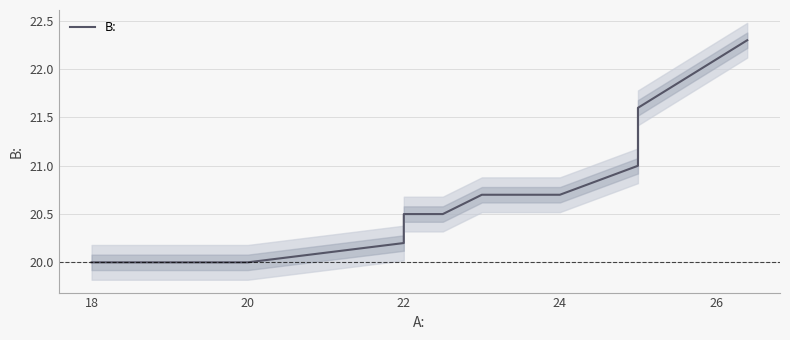

True or false: the data has more than 2 interior local peaks.

False